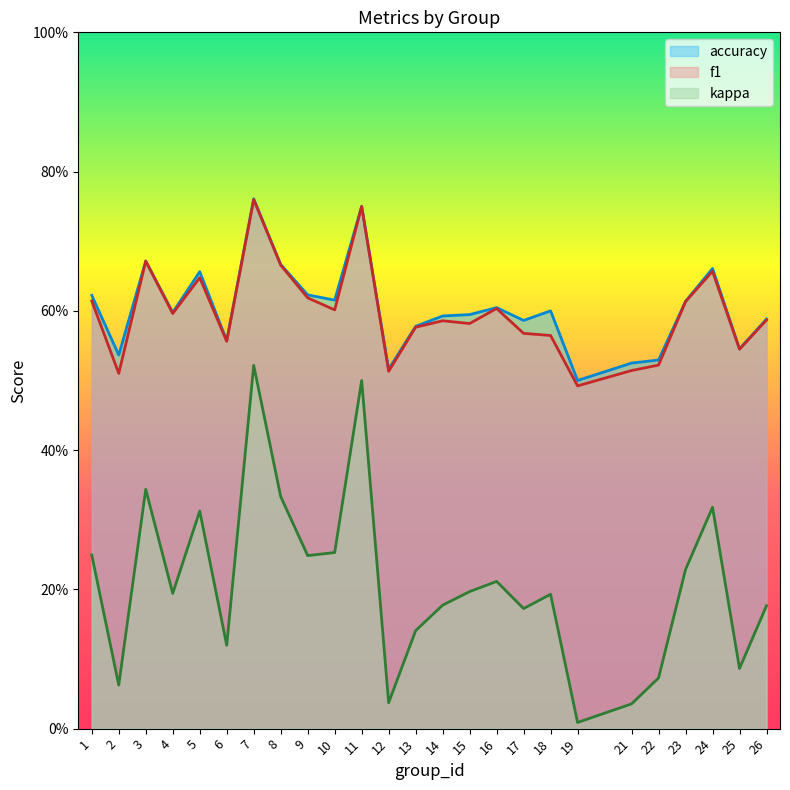

What is the value of the accuracy point at the 25th from the left?

0.6